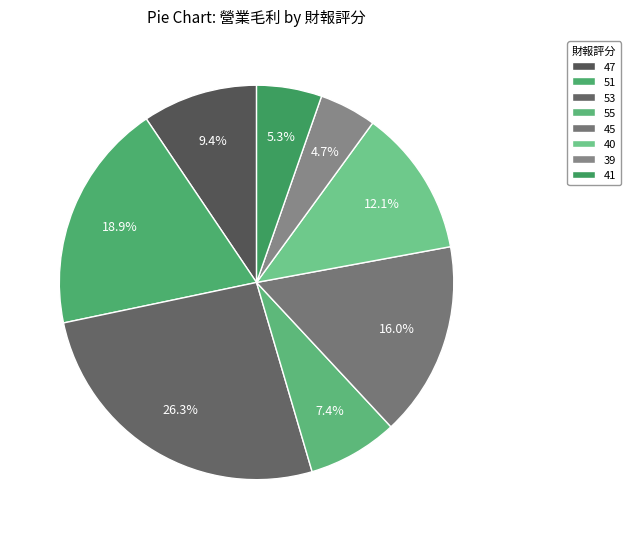

True or false: 45 accounts for 14% of the total.

False